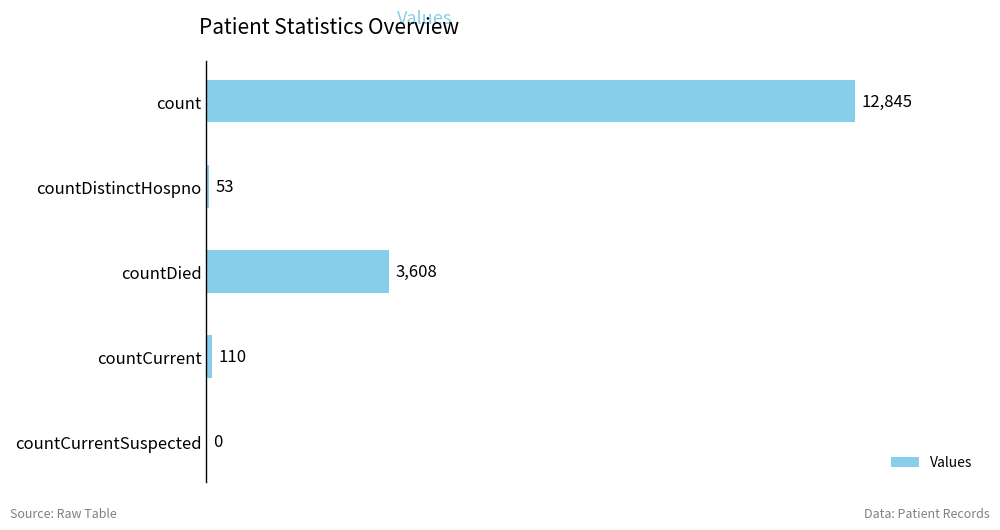

Which category has the highest value across all series?

count